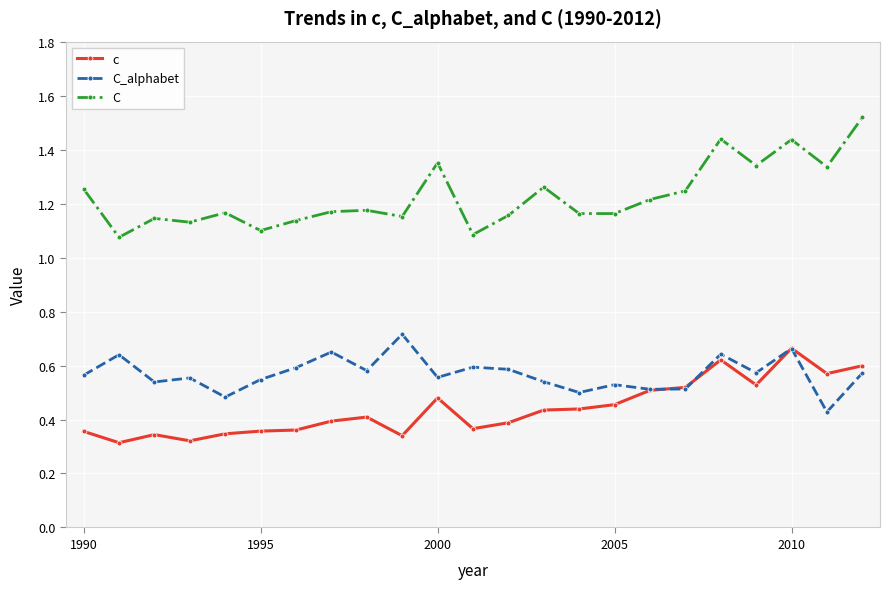

Which series has the largest range (max minus min)?

C